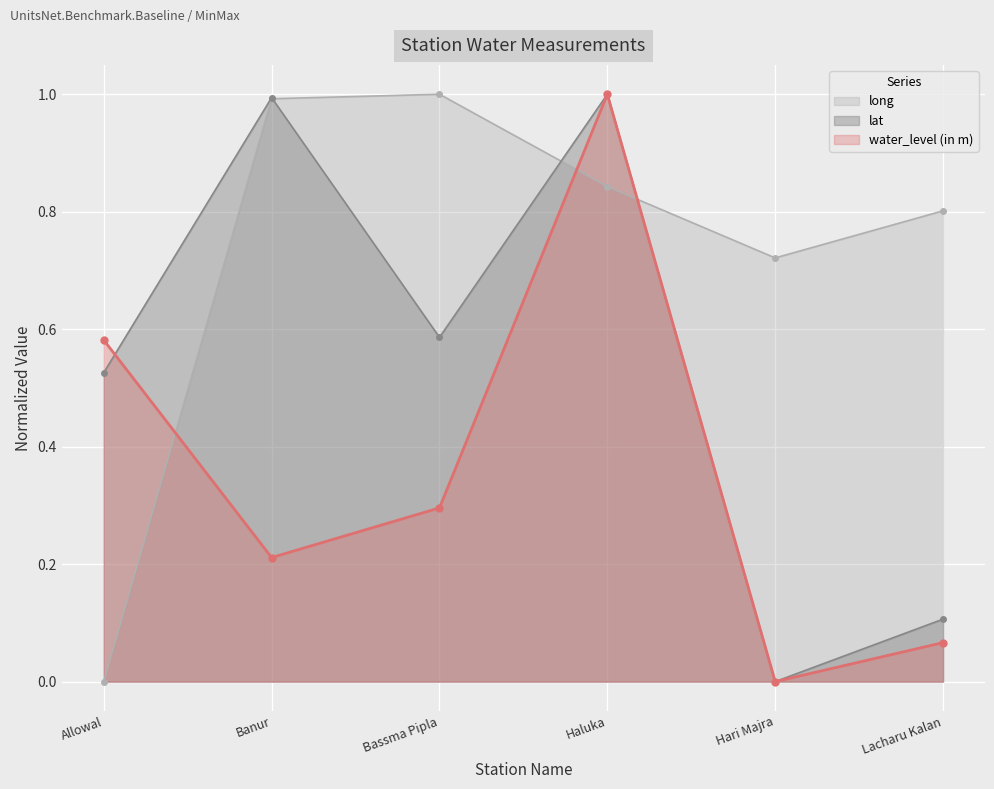

How many times do long and water_level (in m) cross each other?

3